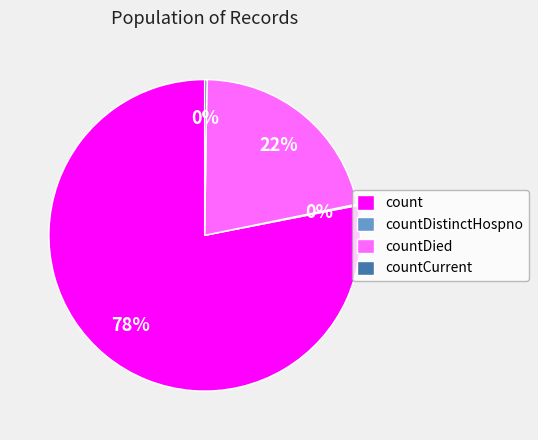

The countDied slice represents 22% of the pie. True or false?

True